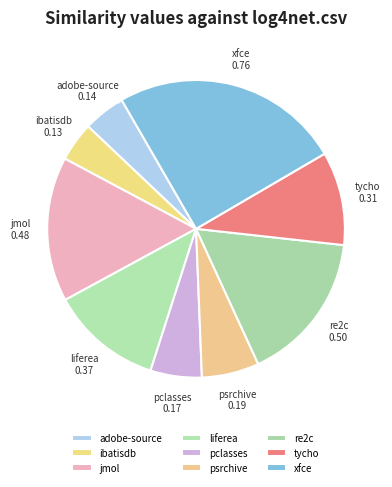

Is the sum of jmol and ibatisdb greater than half?

No